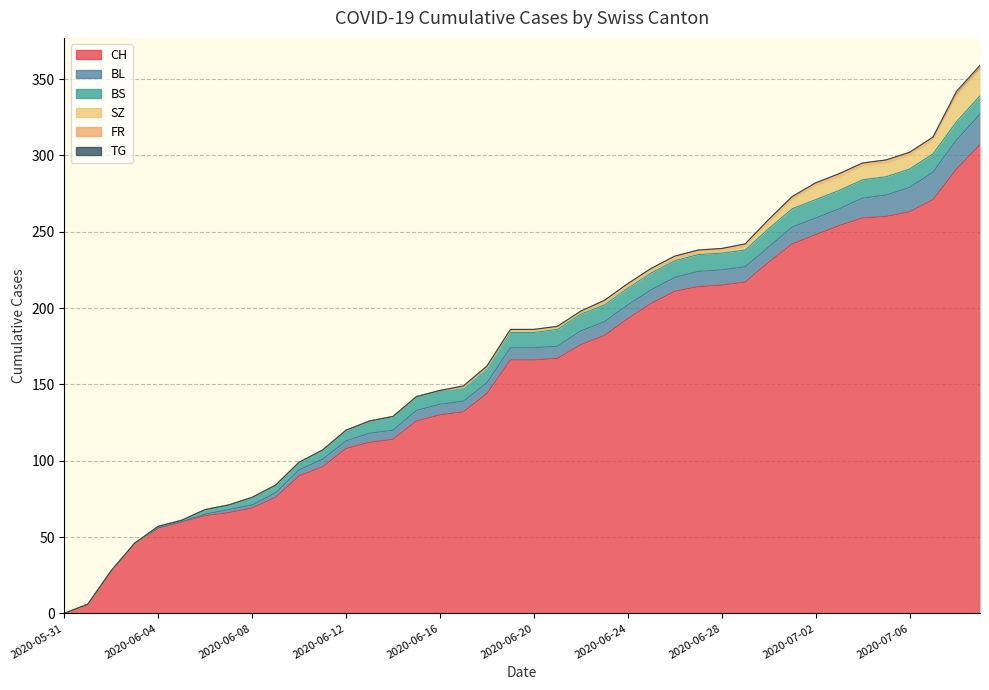

Does the chart have visible grid lines?

Yes